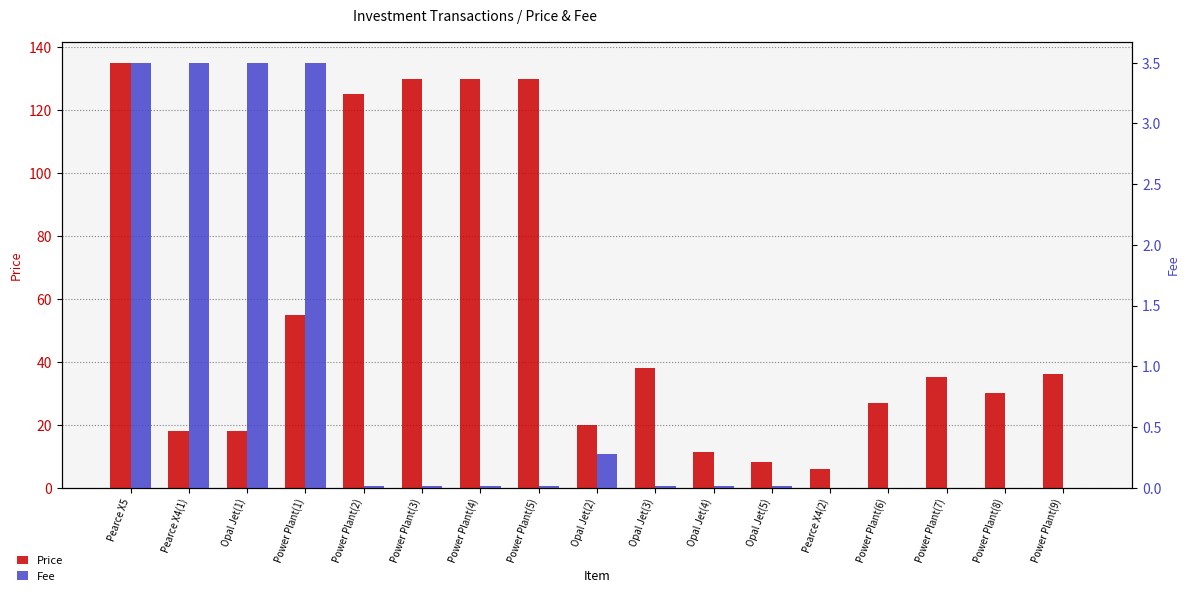

True or false: Fee has a value of 6.0 at Pearce X4(1).

False